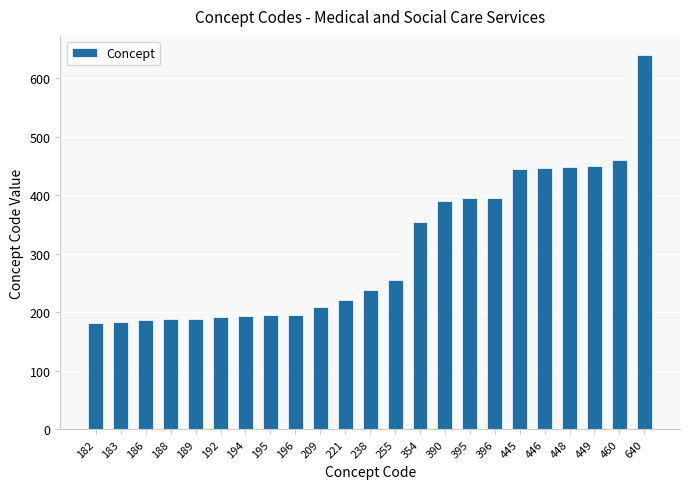

What is the change in value from 183 to 640?

+457